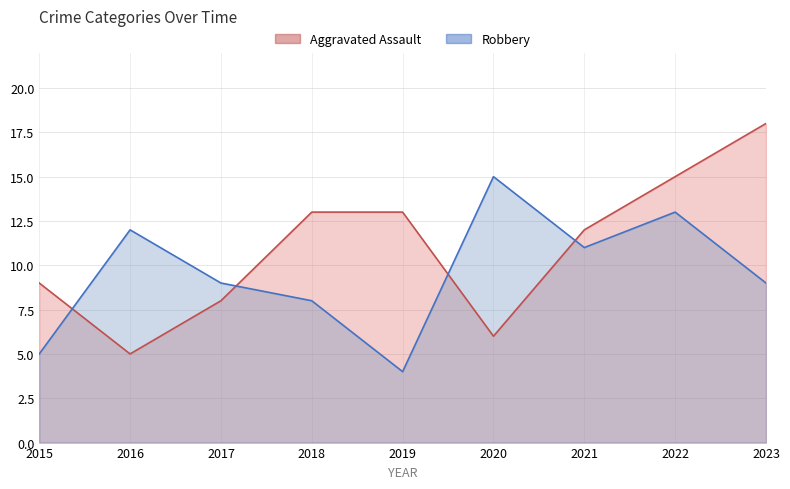

What is the difference between the Aggravated Assault values at 2015 and 2019?

4